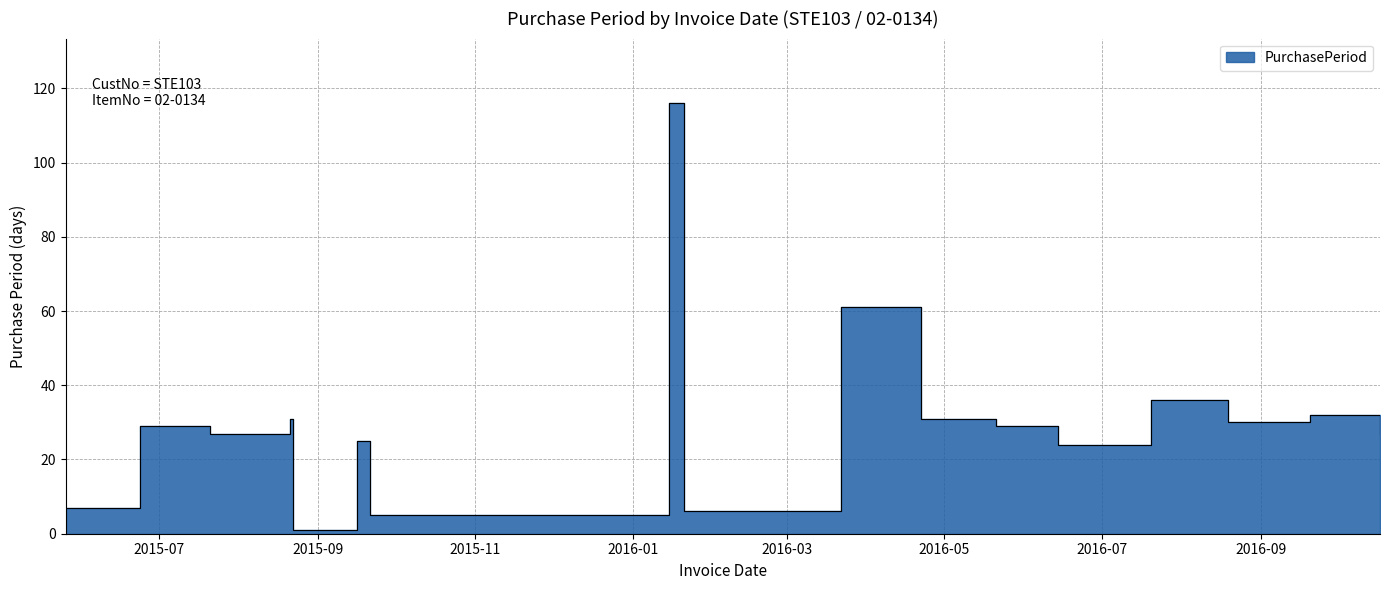

True or false: the data has more than 2 interior local peaks.

True